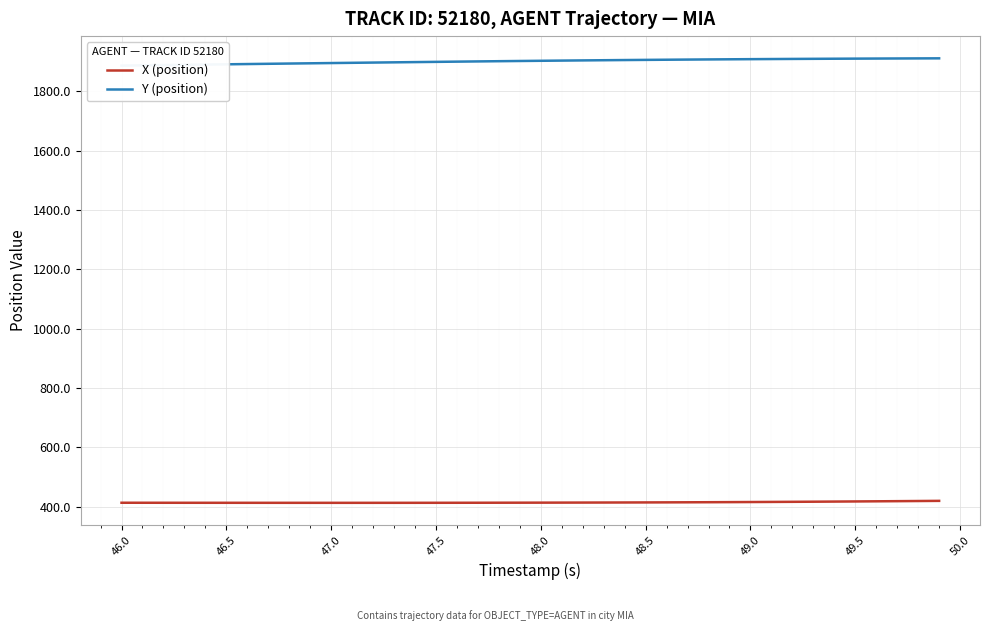

True or false: Y (position) and X (position) intersect in this chart.

False